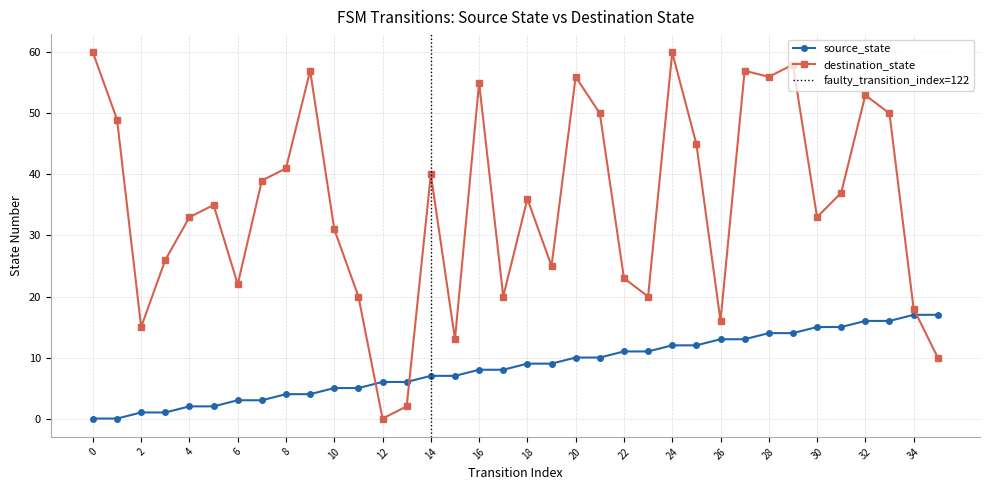

Count the number of data series in this chart.

2